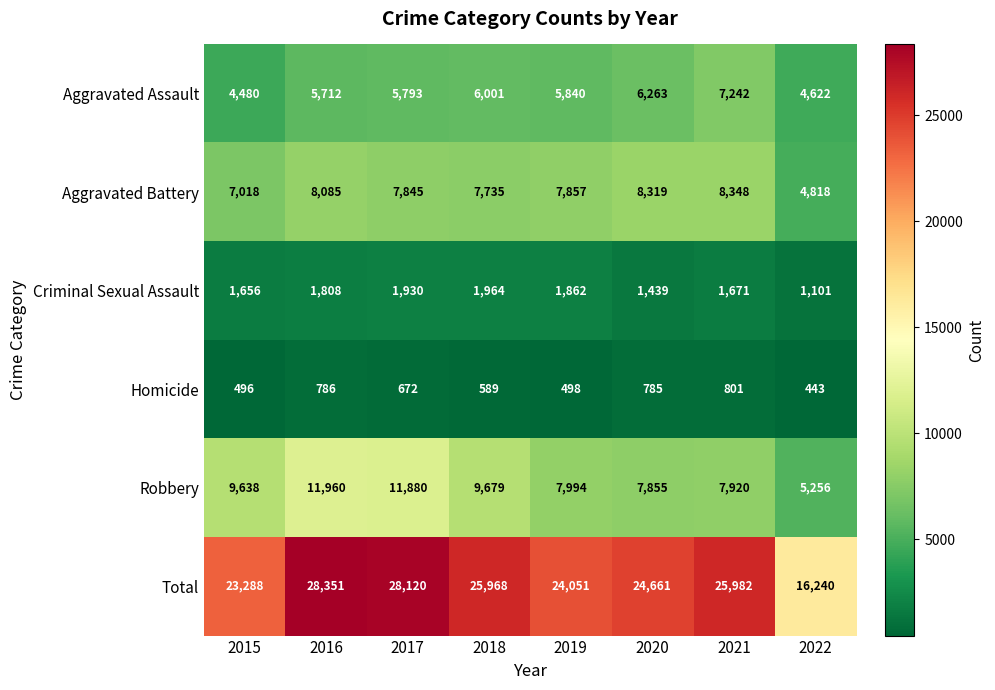

At 2019, list the series in order from smallest to largest.

Homicide, Criminal Sexual Assault, Aggravated Assault, Aggravated Battery, Robbery, Total